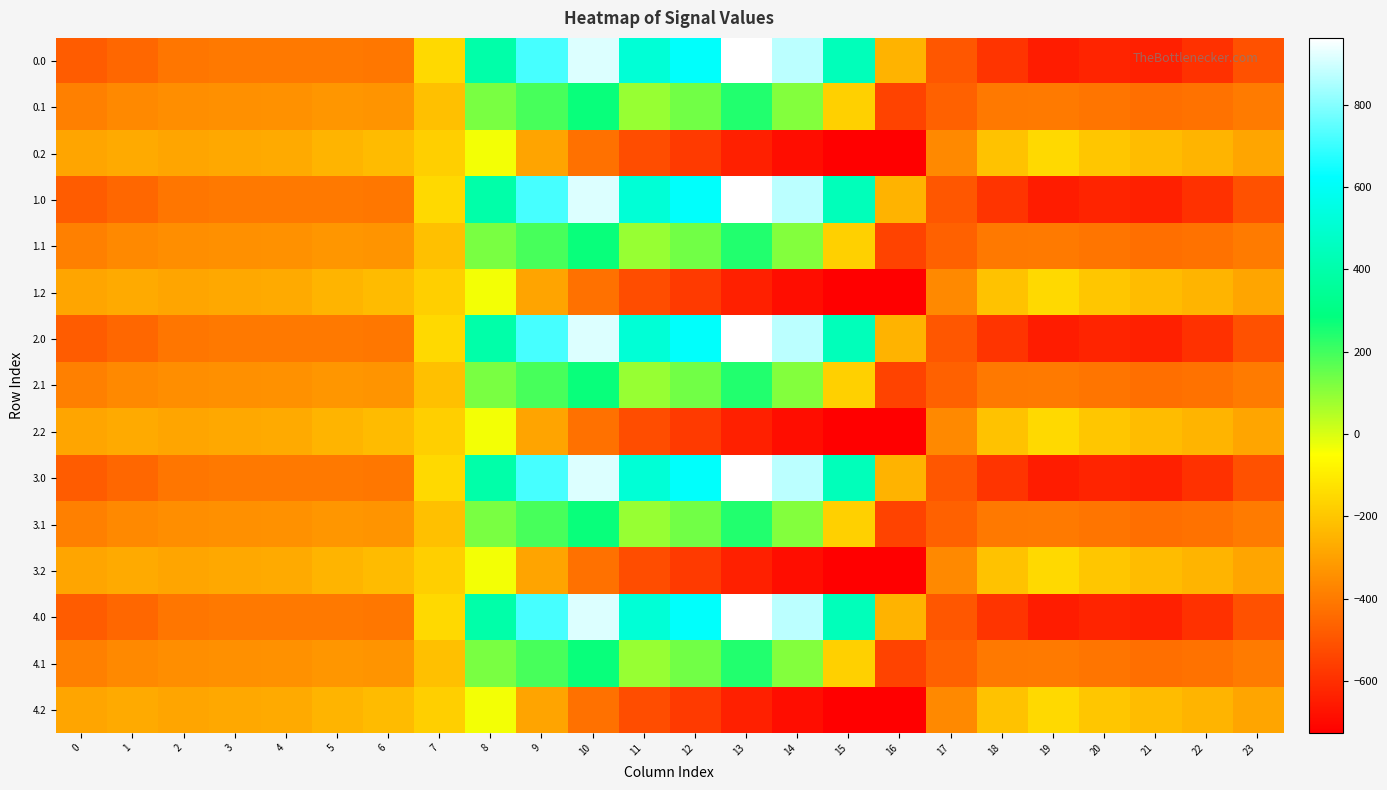

What is the total value across all series at 10?

3833.7